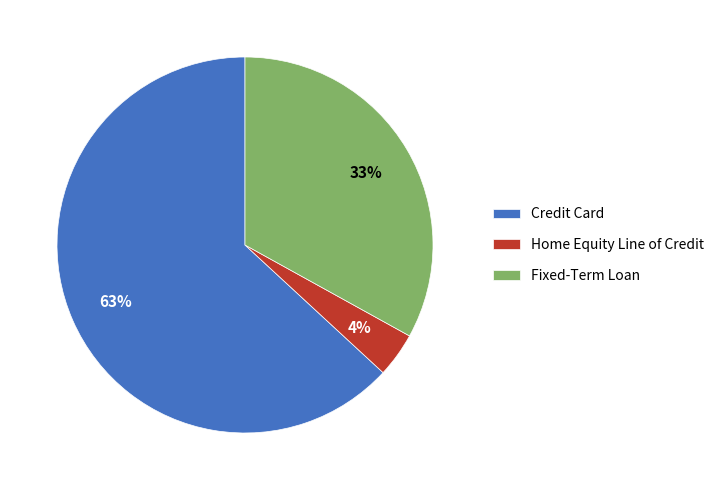

To the nearest percent, what is the difference between the Home Equity Line of Credit and Credit Card slice percentages?

59%